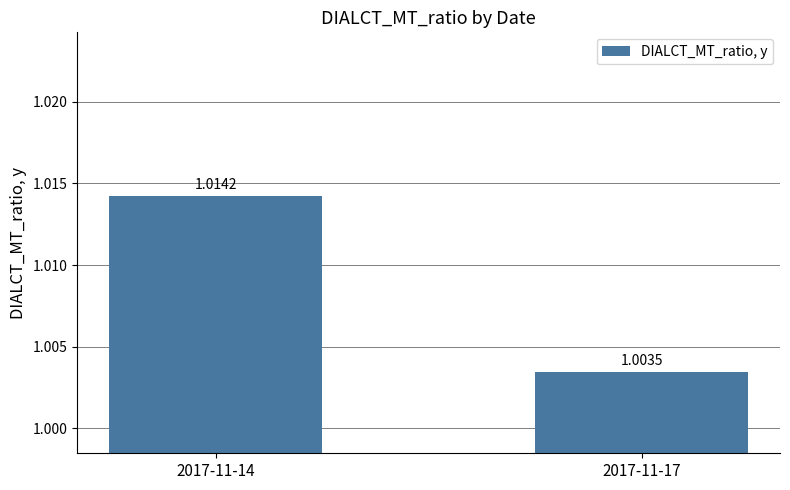

The value at 2017-11-17 is 1.0. True or false?

True